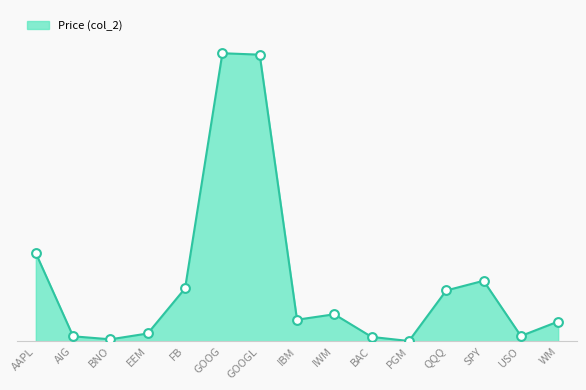

What is the ratio of the value at GOOGL to the value at WM?

14.4